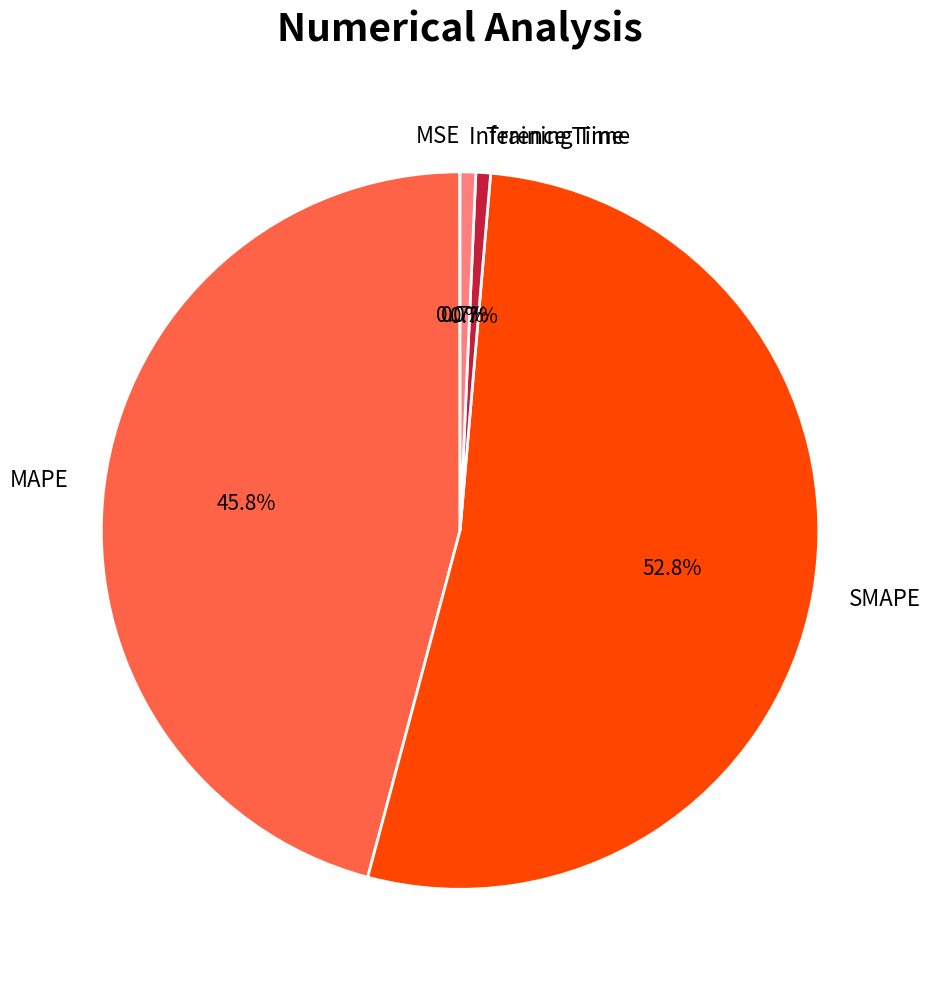

To the nearest percent, what is the difference between the largest and smallest slice percentages?

53%